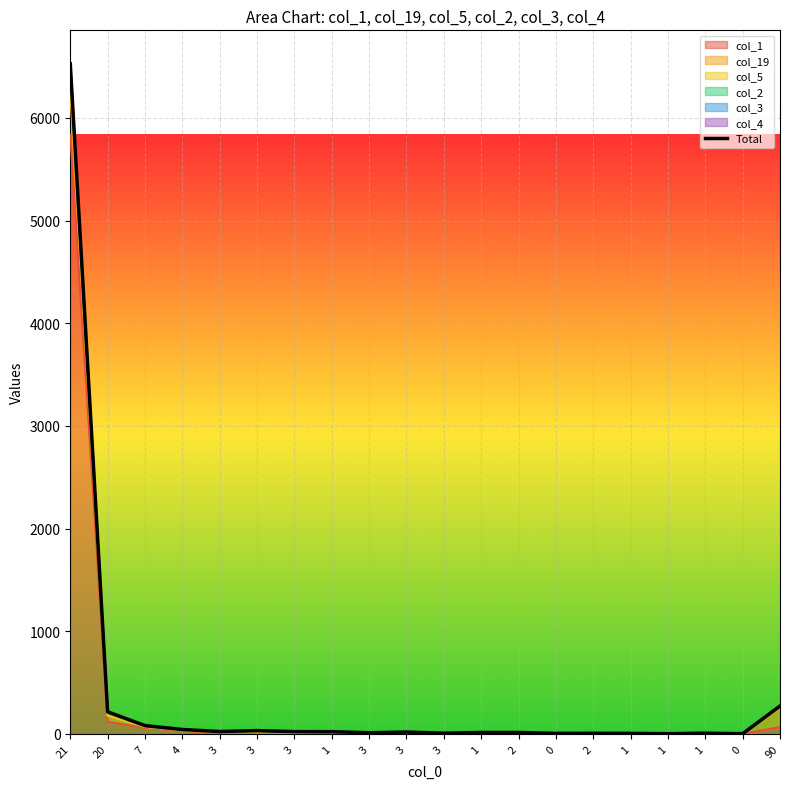

How many lines are shown in the chart?

1